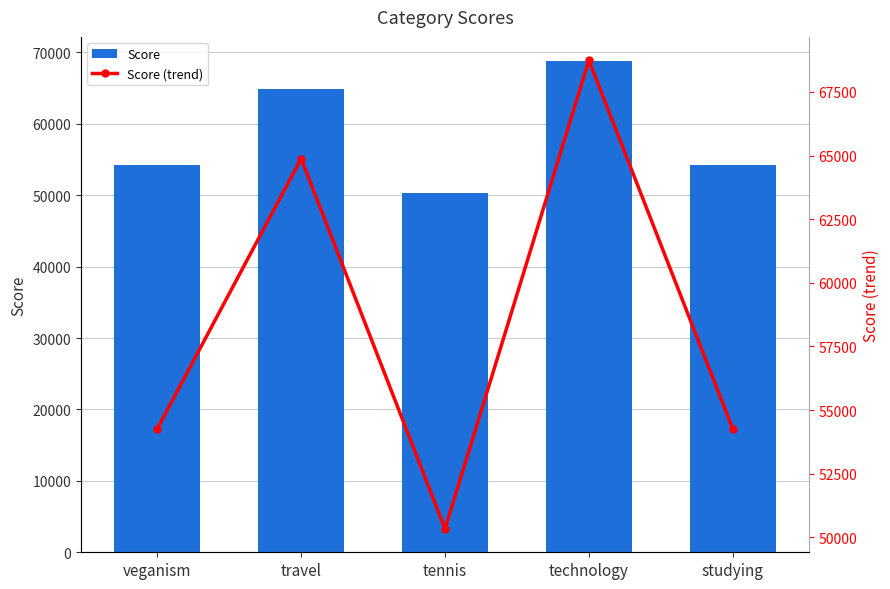

Is the value of Score at studying greater than the value of Score (trend) at studying?

No